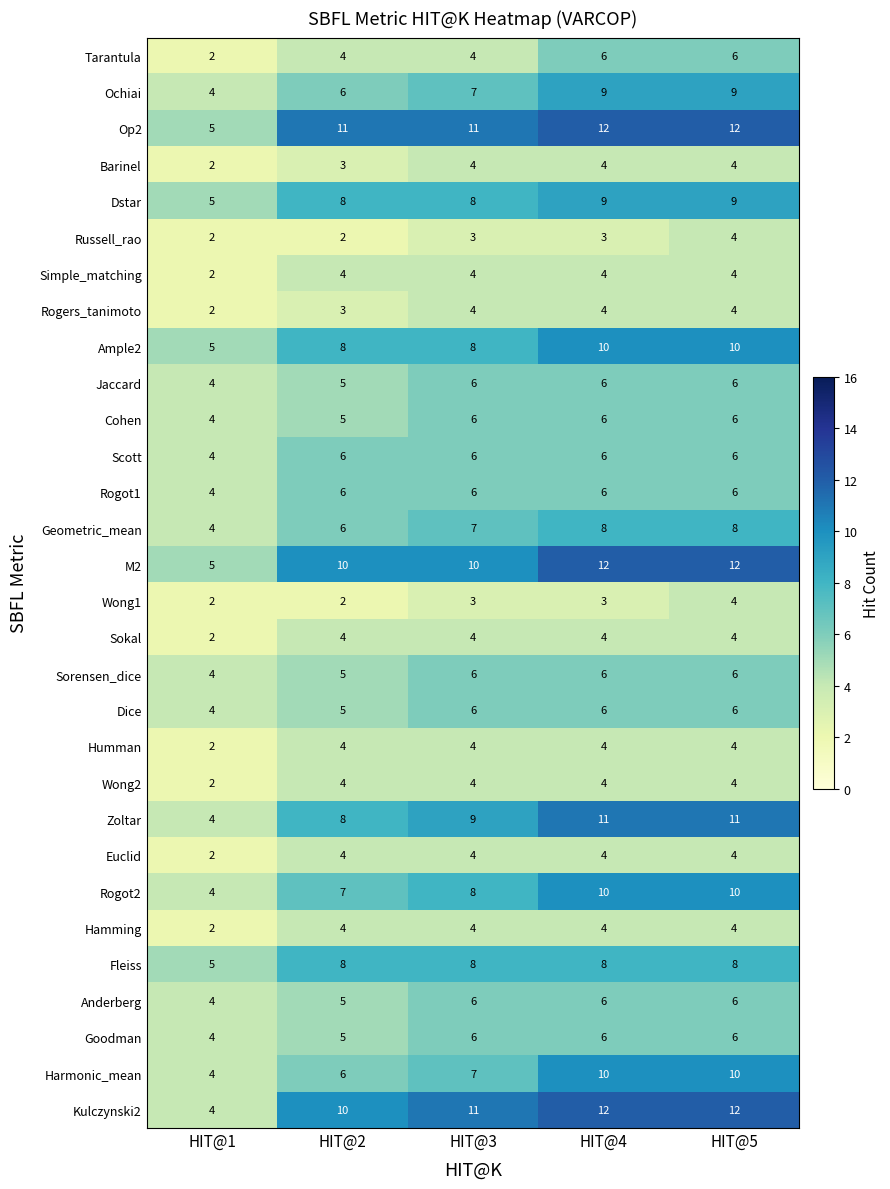

Is it true that Humman equals 4 at HIT@2?

True